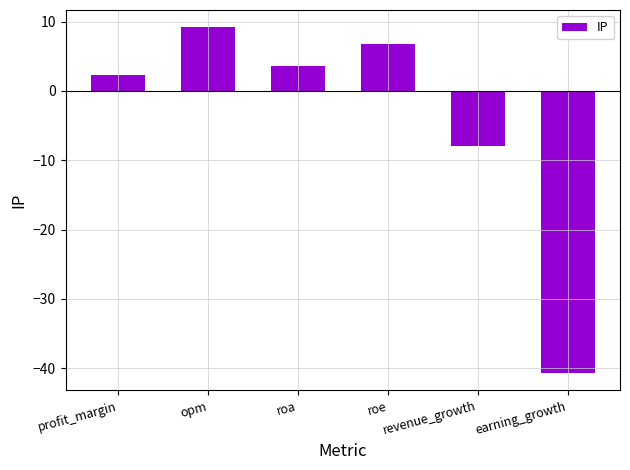

Which label corresponds to the smallest value in the chart?

earning_growth